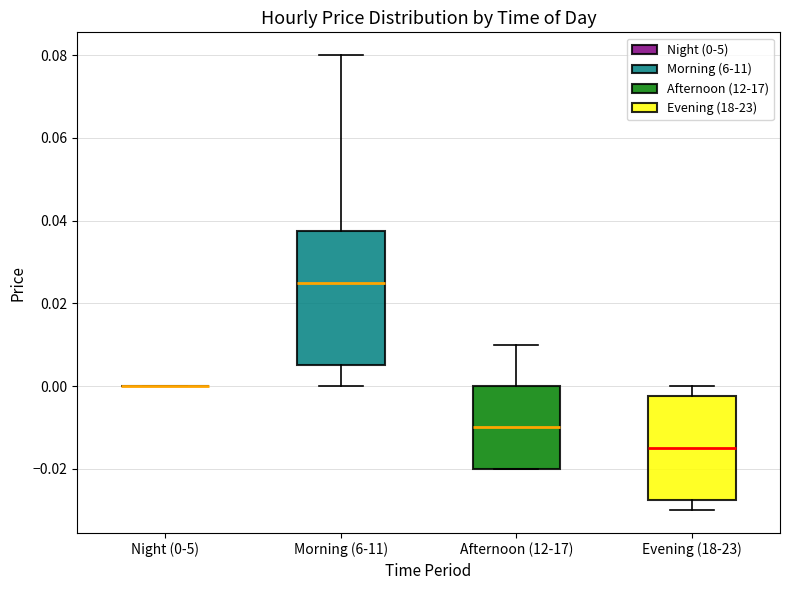

Which box is the tallest, from its lower edge to its upper edge?

Morning (6-11)